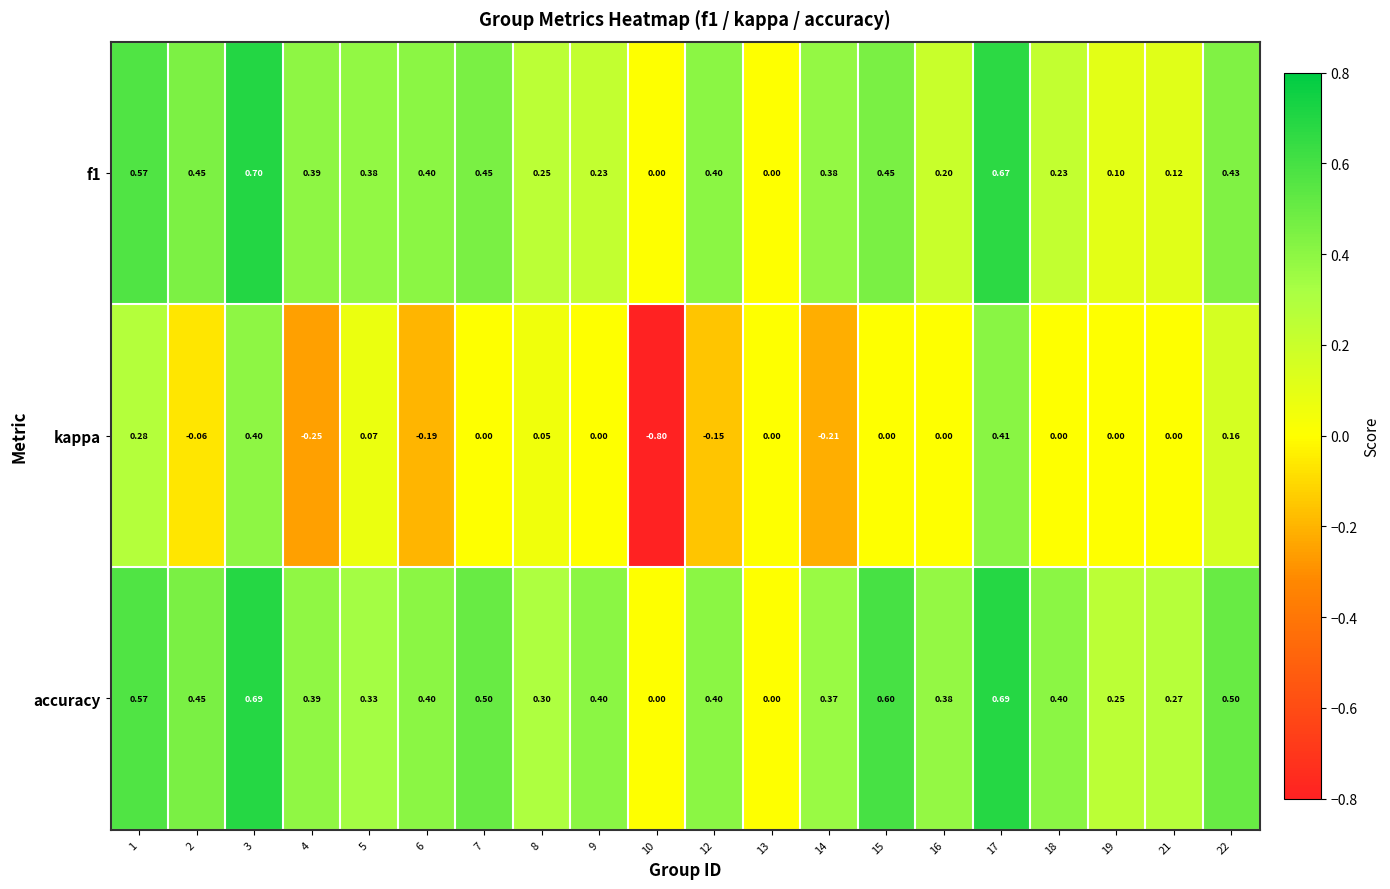

Which series has the largest total across all categories?

accuracy